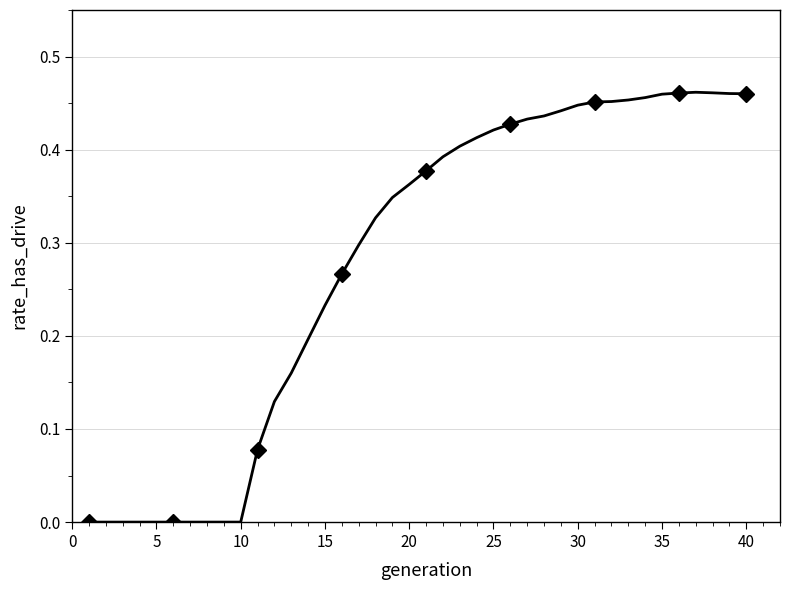

What is the maximum value shown in the chart?

0.5